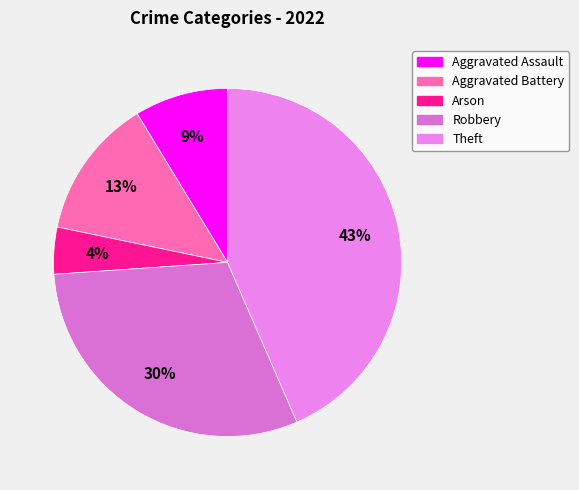

Combined, what portion of the pie is Theft and Robbery?

73.9%